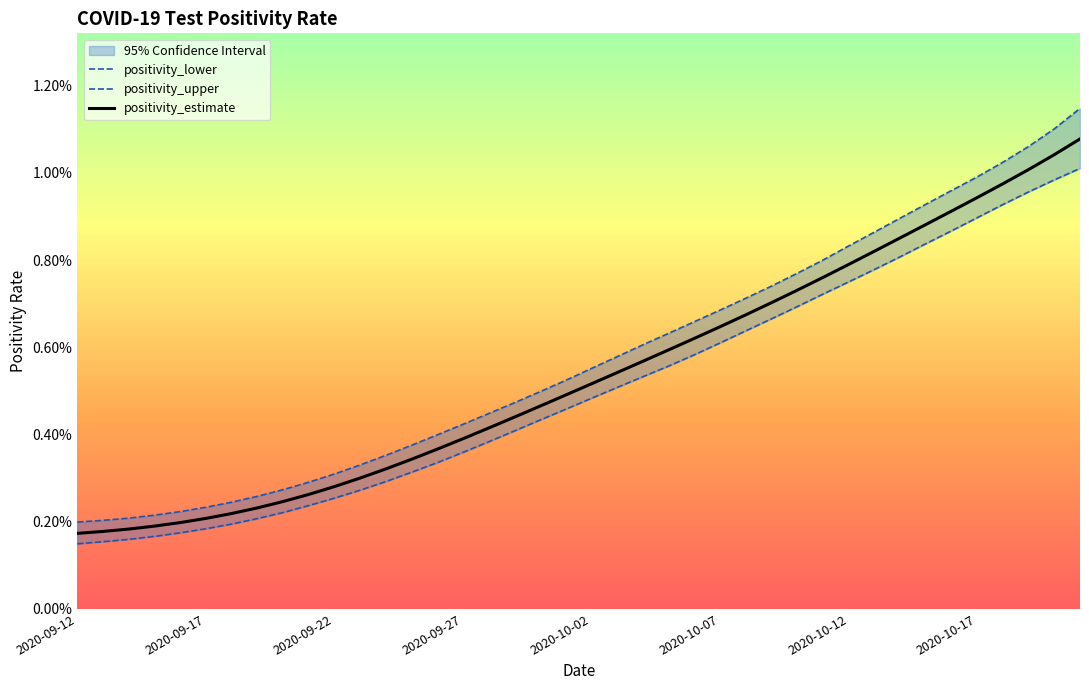

Does the chart display data point markers on the line(s)?

No